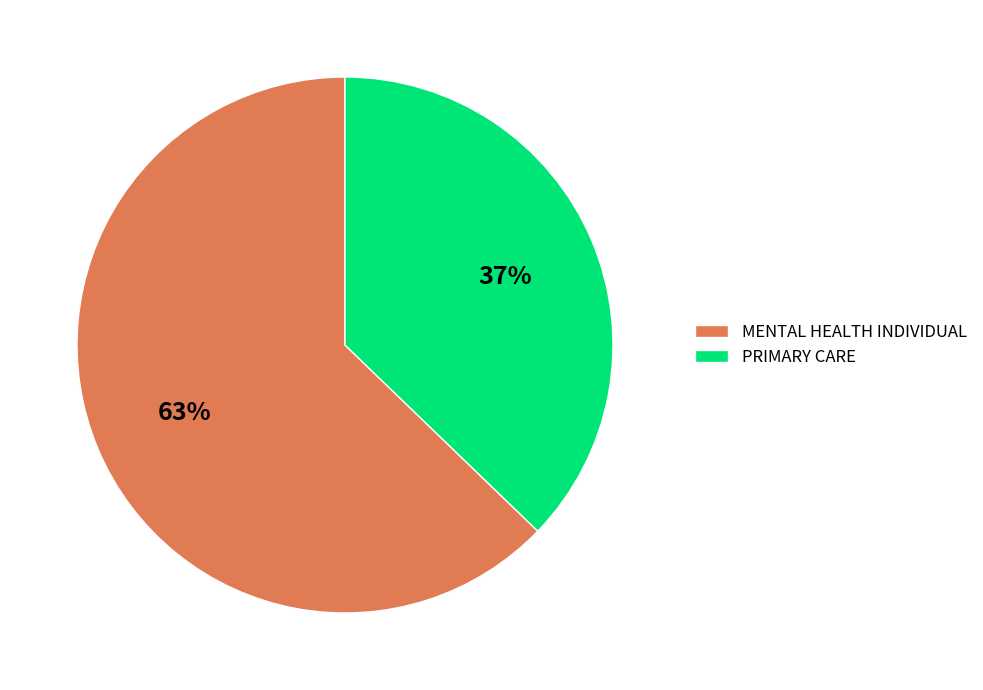

Which category has the biggest portion of the pie?

MENTAL HEALTH INDIVIDUAL